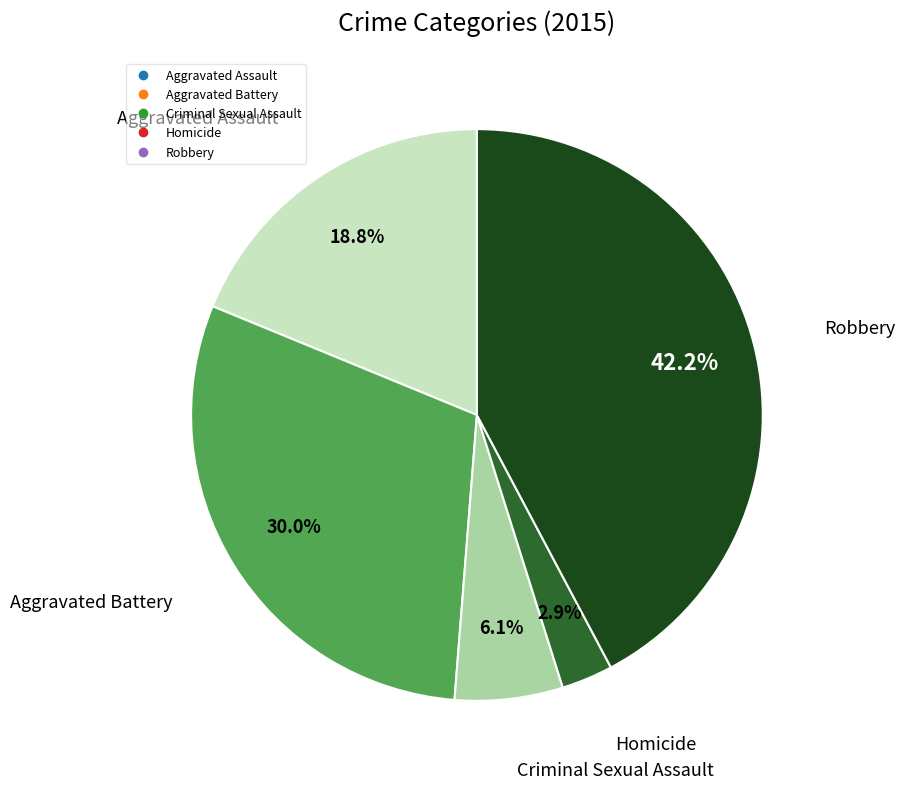

Rank the categories by value from lowest to highest.

Homicide, Criminal Sexual Assault, Aggravated Assault, Aggravated Battery, Robbery